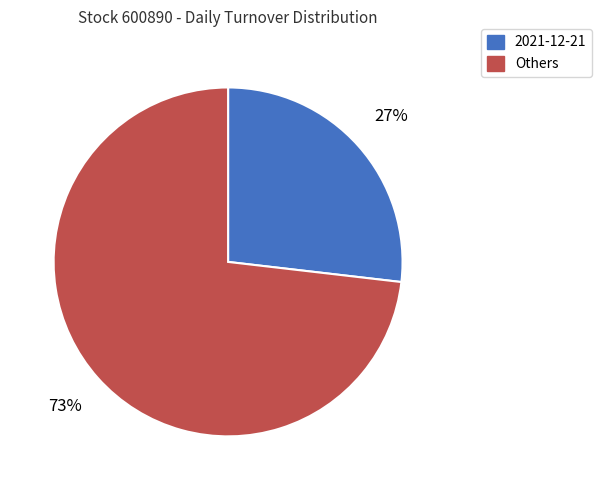

To the nearest percent, what is the average slice percentage?

50%